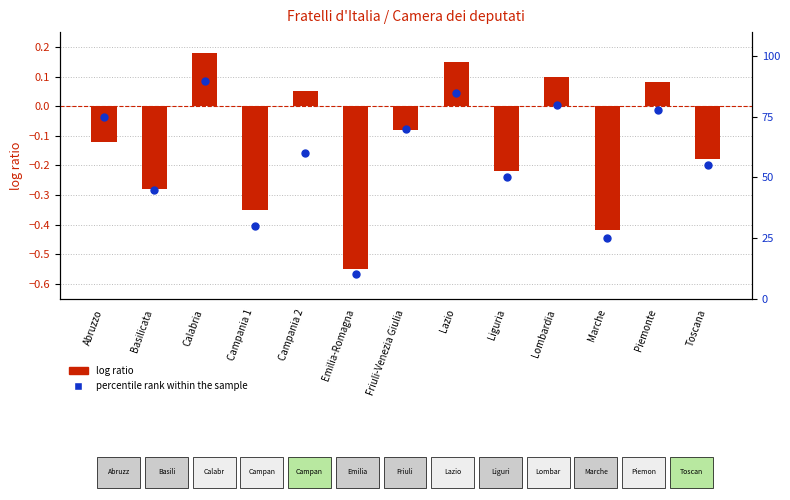

At which category is the sum across all series the highest?

Calabria